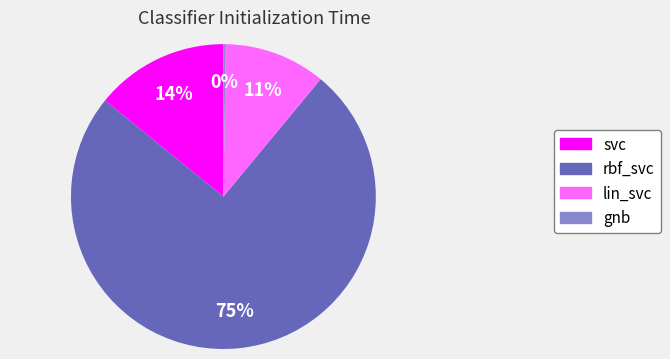

To the nearest percent, what percentage of the pie is lin_svc?

11%